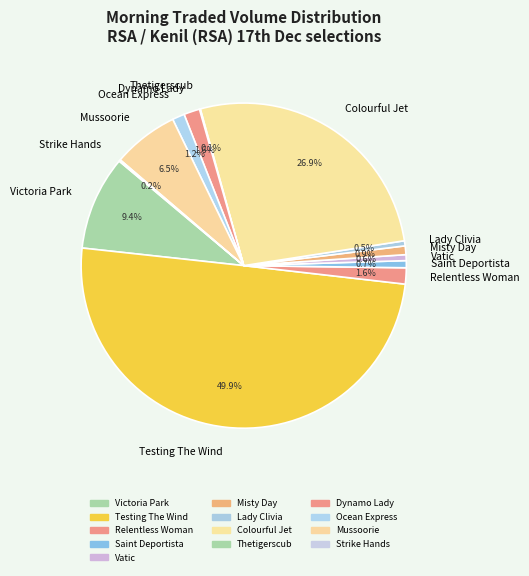

How much of the chart is everything except Mussoorie?

93.5%